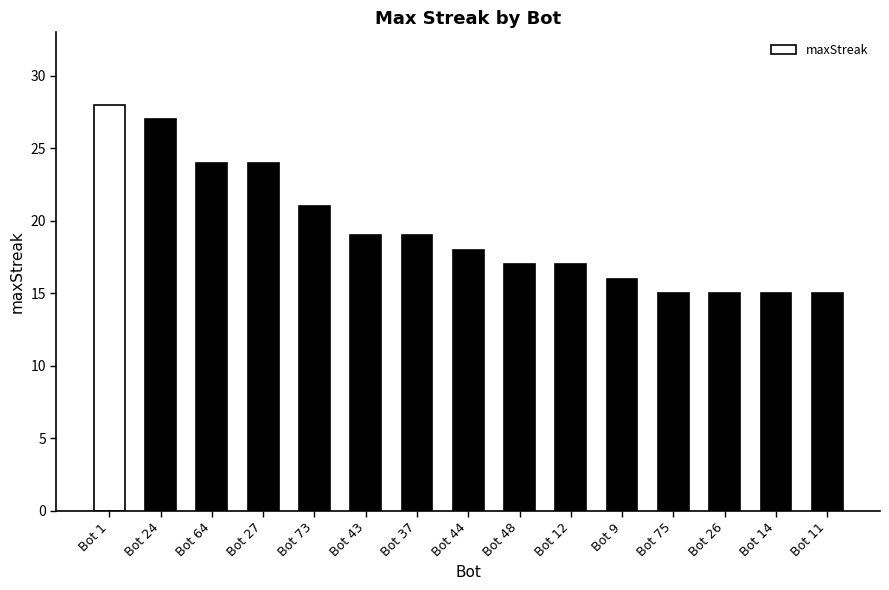

At which label is the value closest to 21?

Bot 73